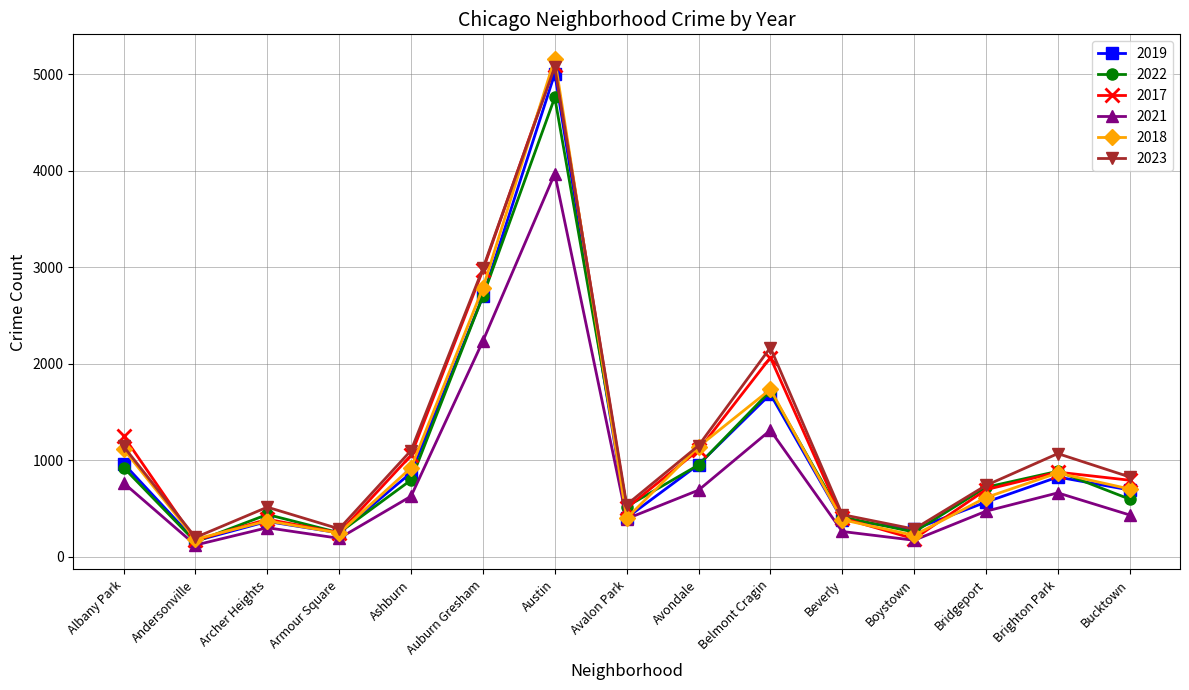

At which category does 2017 reach its first local peak?

Archer Heights